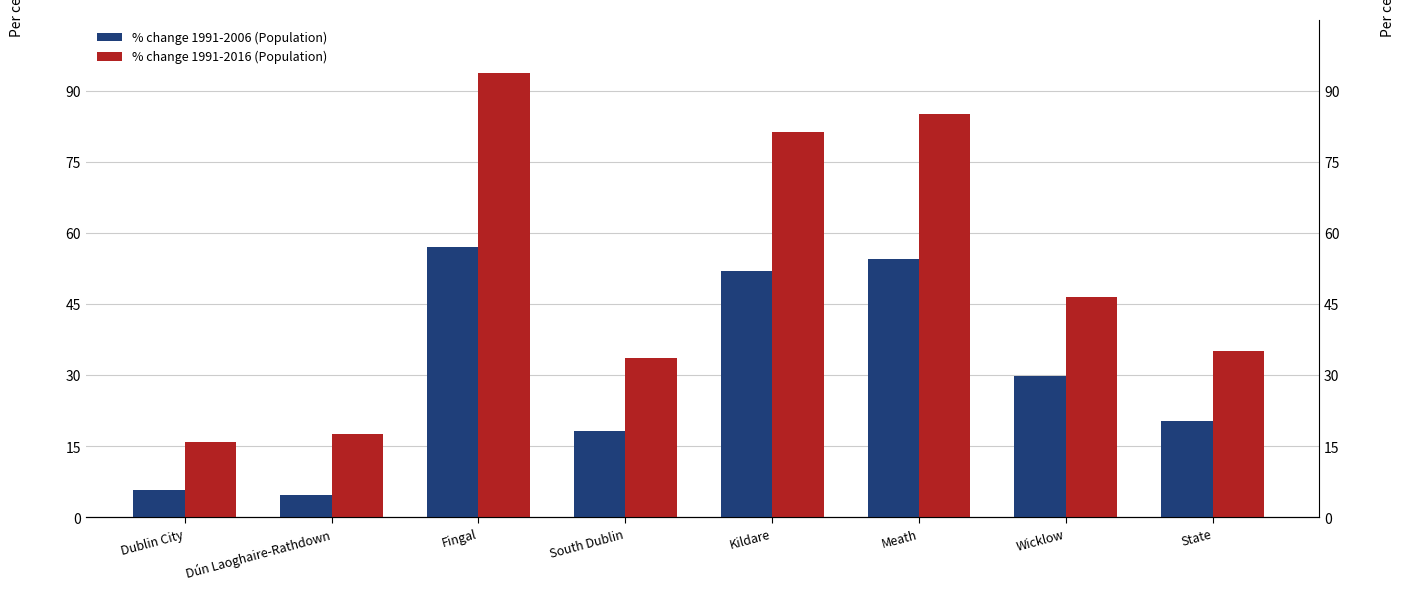

Which label corresponds to the largest value in the chart?

Fingal